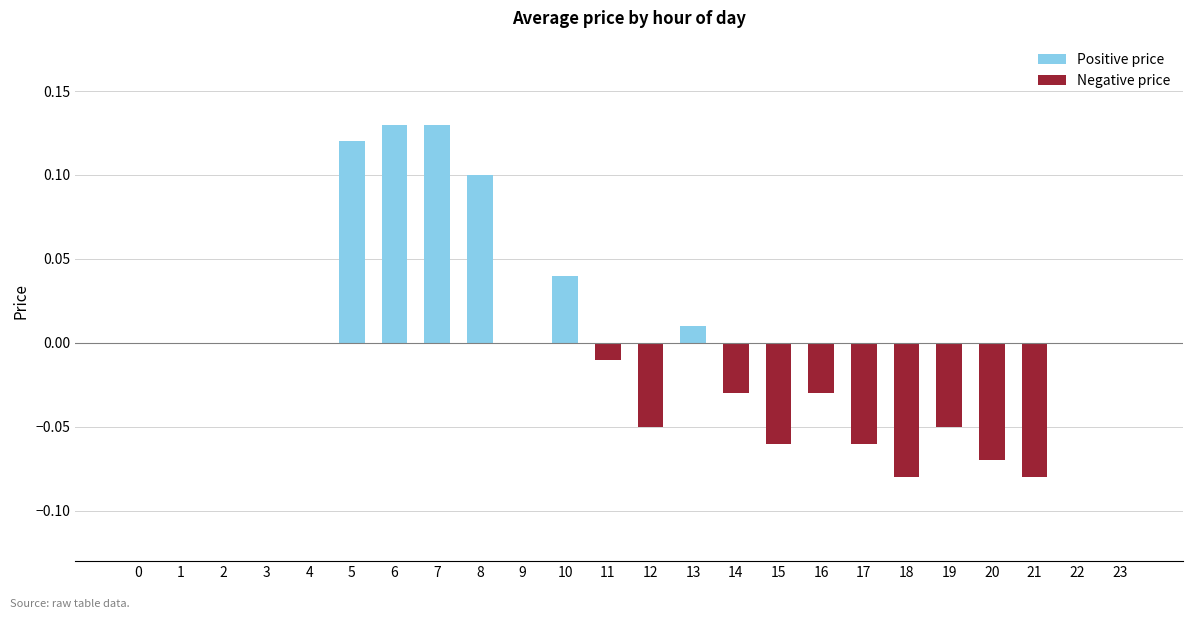

What is the sum of all Negative price values?

-0.5